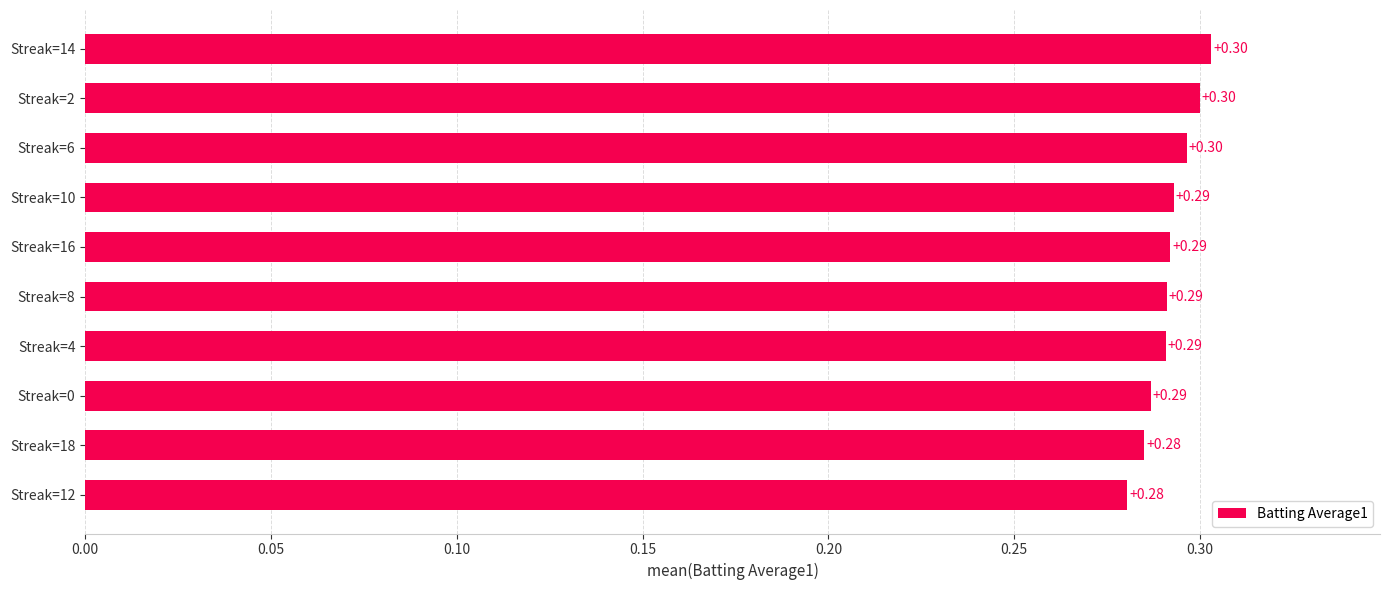

Does the chart contain stacked bars?

No